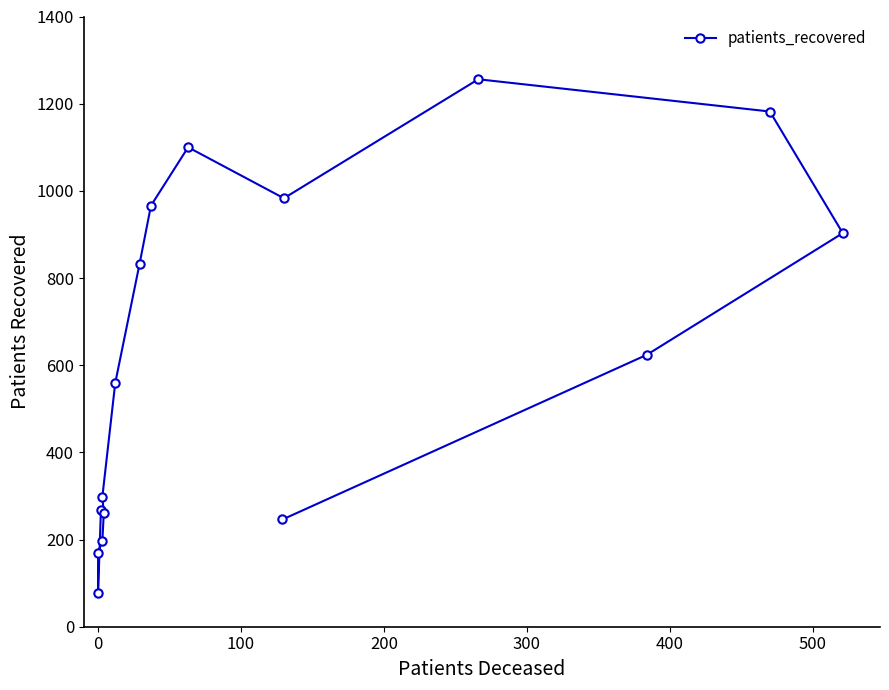

Reading right to left, what are all the values shown in this chart?

246	624	903	1182	1256	983	1100	966	832	559	298	261	197	170	78	268